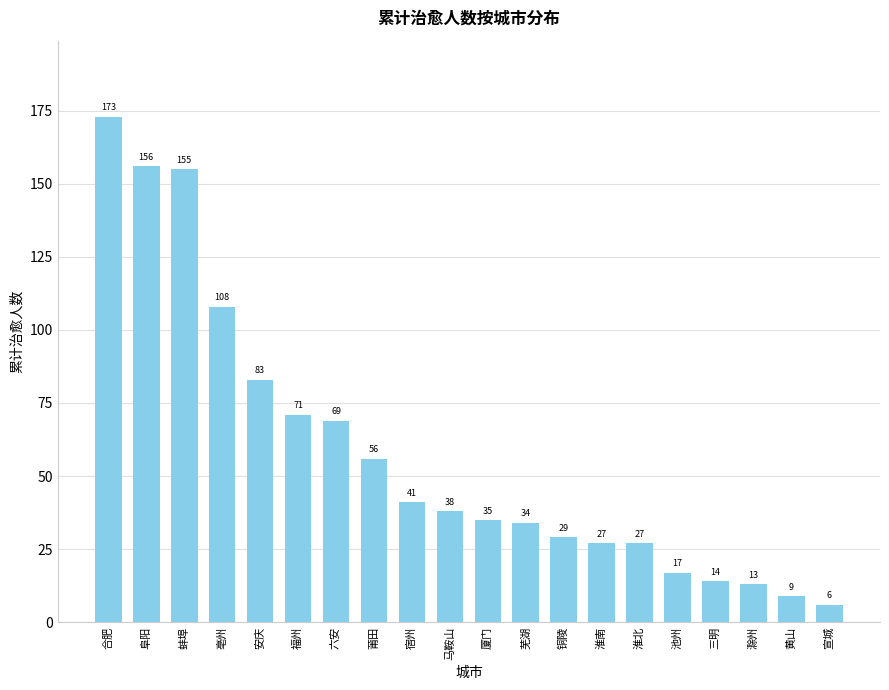

True or false: the data shows 29 at 铜陵.

True